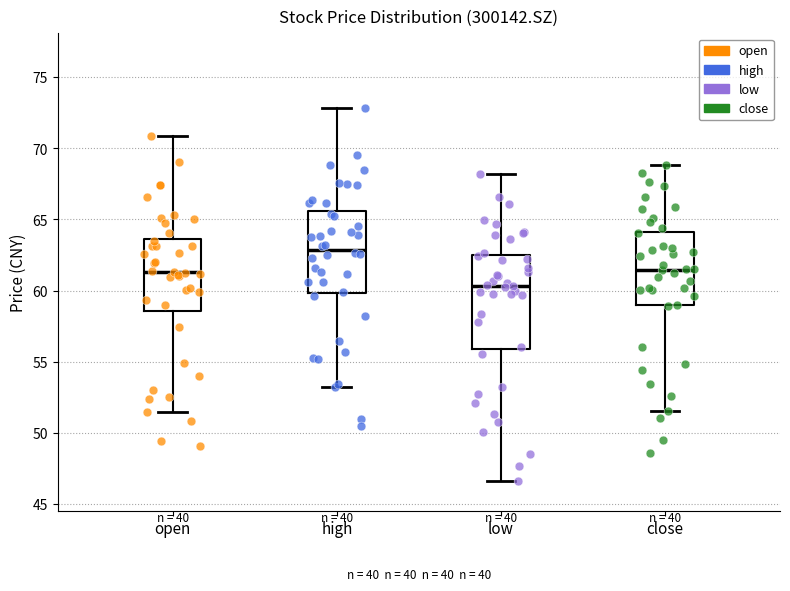

Reading left to right, read every box against the y-axis: the position of its median line, the range the box covers, and the ends of its whiskers. The values are not printed on the chart, so give them approximately, as read against the axis.

open: median 61.5, box 58.5 to 63.5, whiskers 51.5 to 71.0
high: median 63.0, box 60.0 to 65.5, whiskers 53.0 to 73.0
low: median 60.5, box 56.0 to 62.5, whiskers 46.5 to 68.0
close: median 61.5, box 59.0 to 64.0, whiskers 51.5 to 69.0